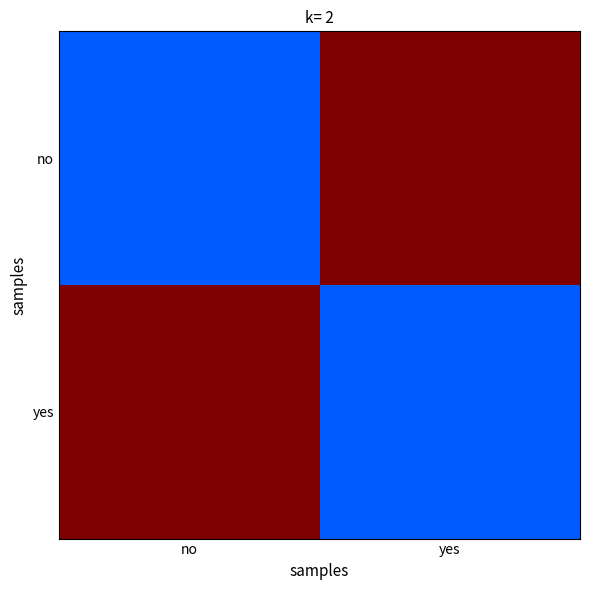

What is the difference between the highest and lowest values at yes?

12530